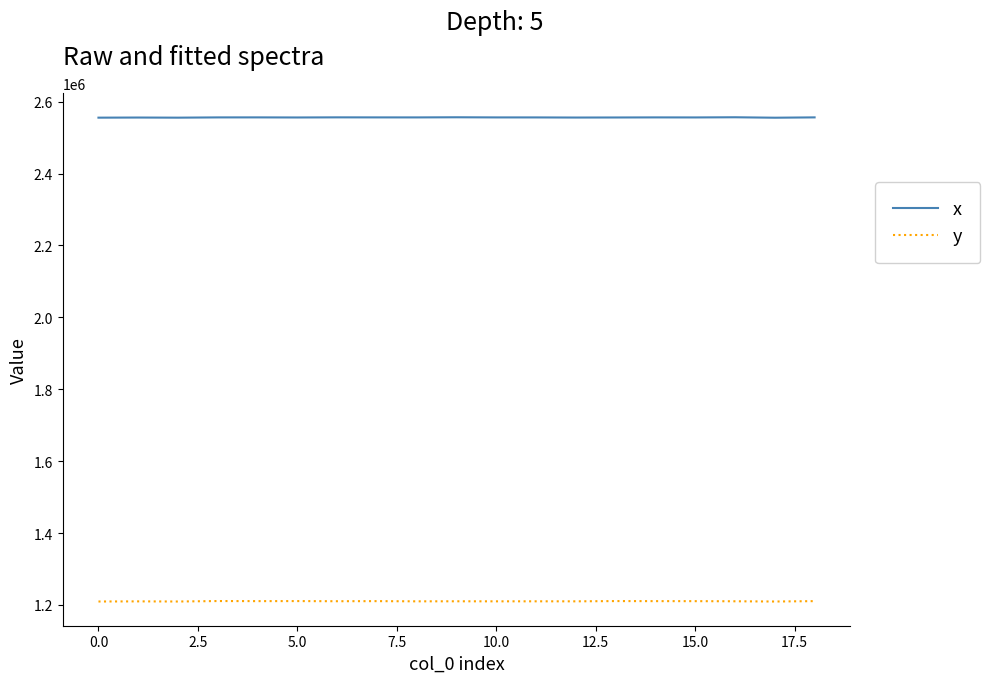

Which series has the largest total across all categories?

x